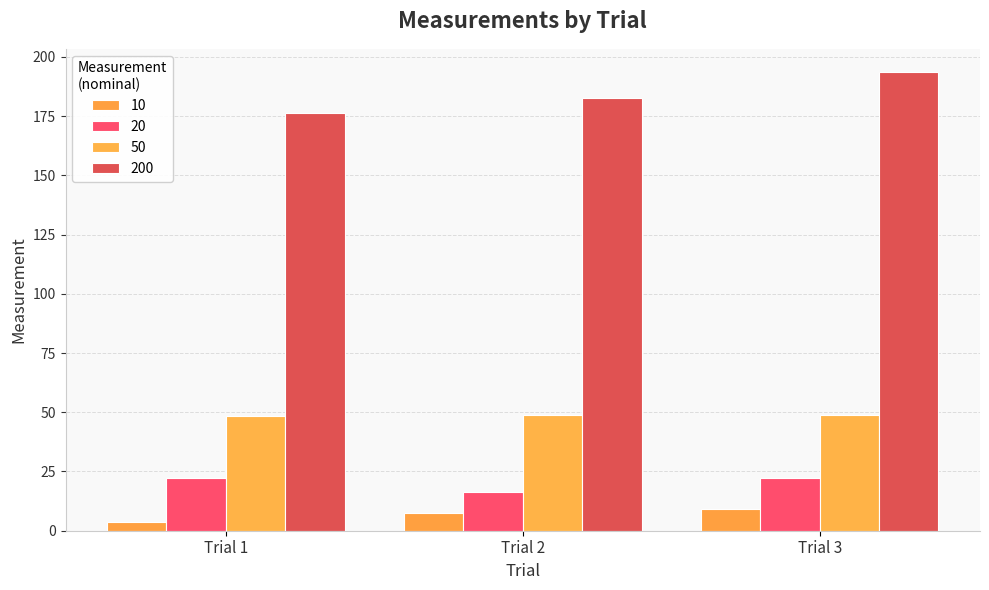

What is the sum of the 20 values at Trial 1 and Trial 2?

38.6